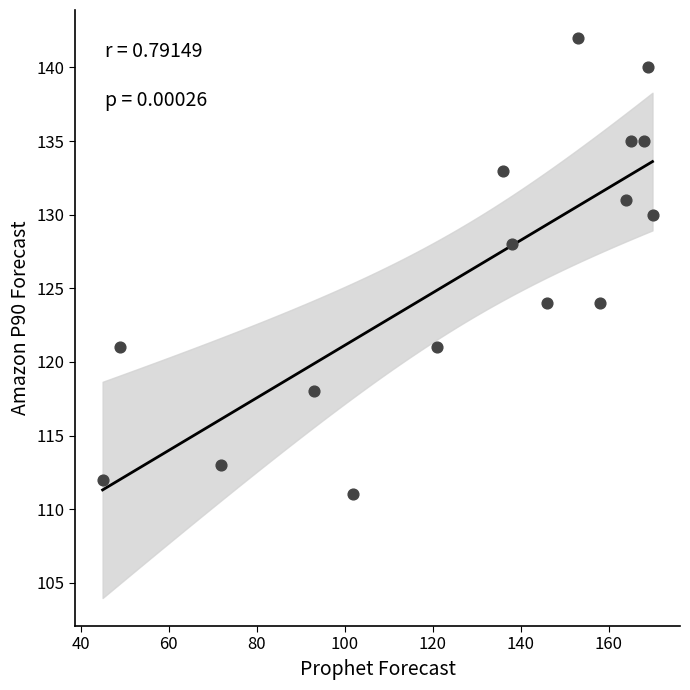

What is the range of Y values (max minus min)?

31